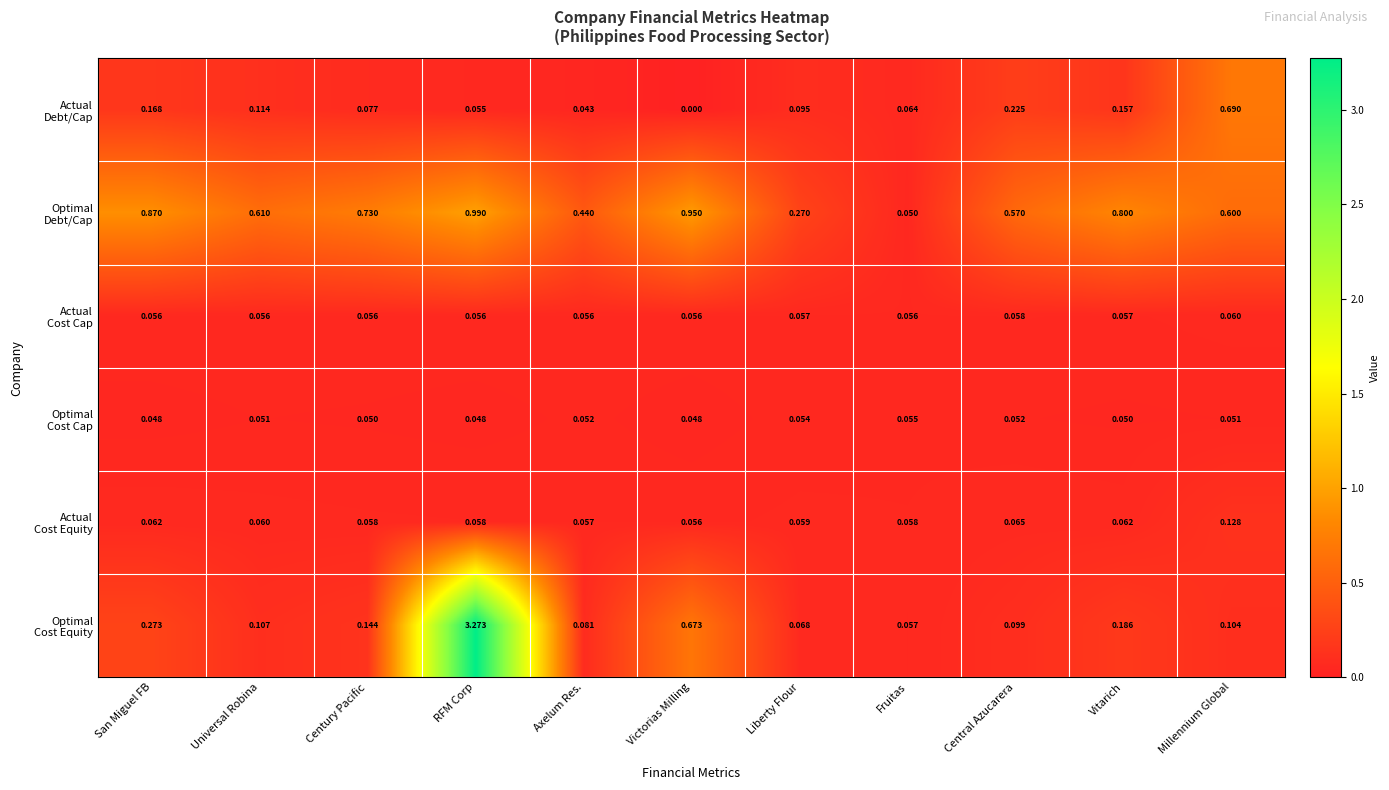

How many distinct data groups are displayed?

6